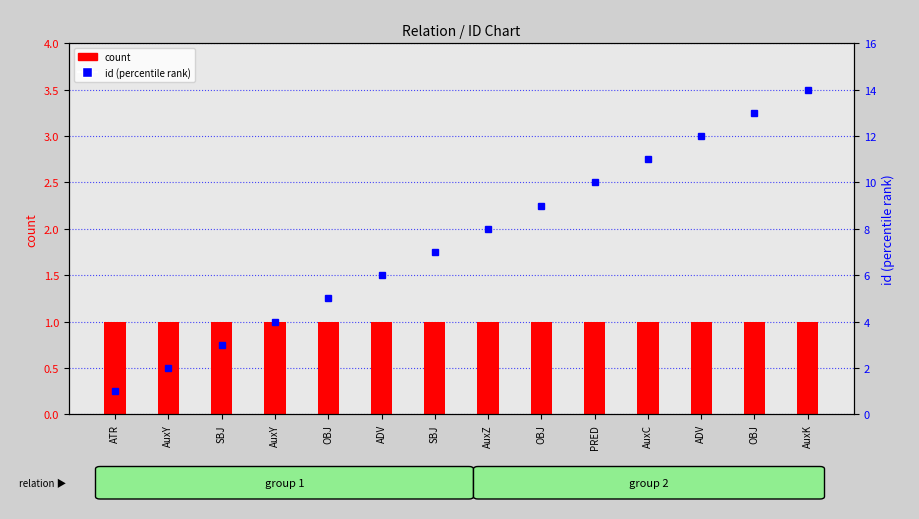

What is the approximate value of count at ATR?

1